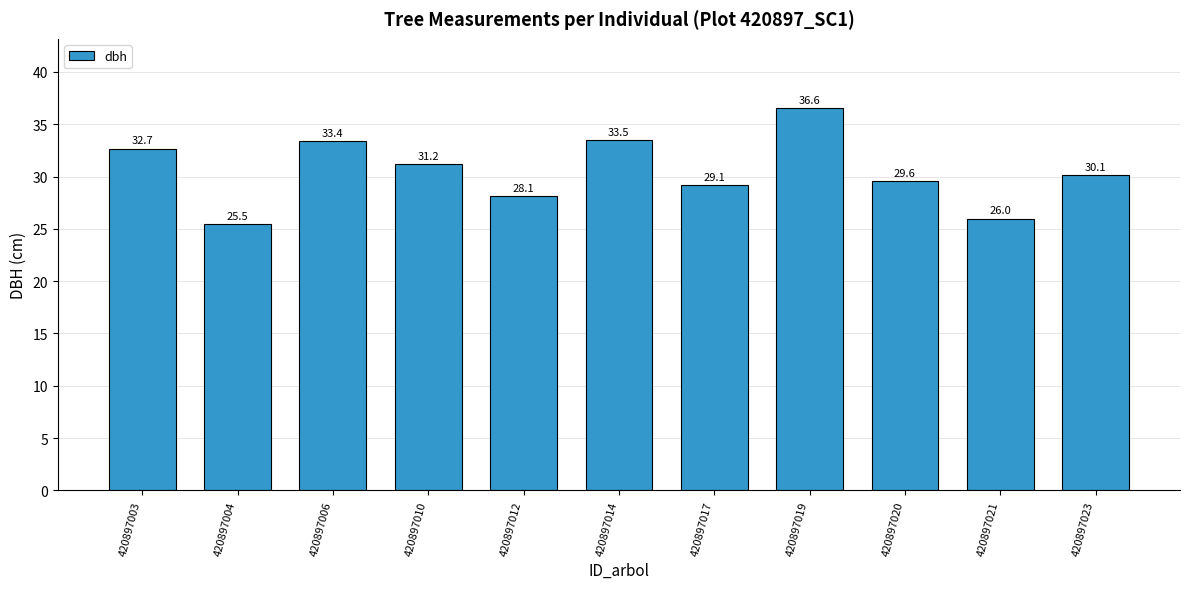

The chart shows a value of 29.1 at 420897017. True or false?

True